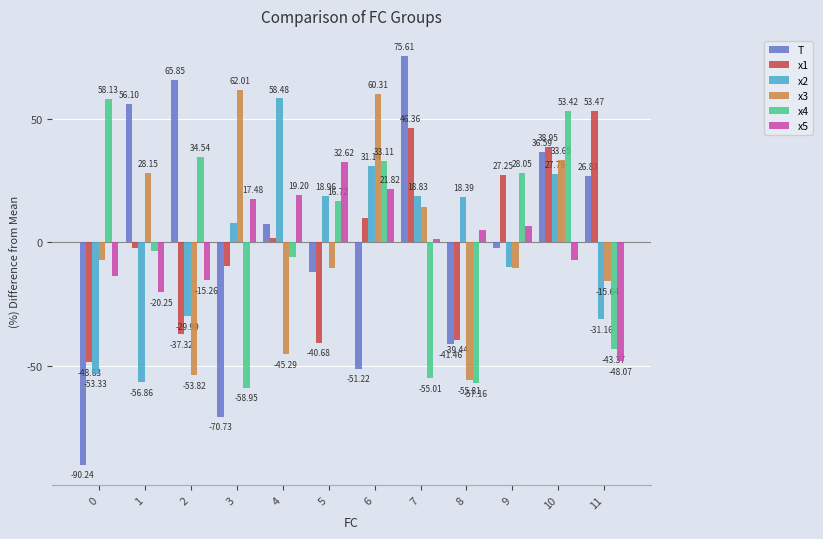

Are the bars grouped side by side (vs. stacked)?

Yes